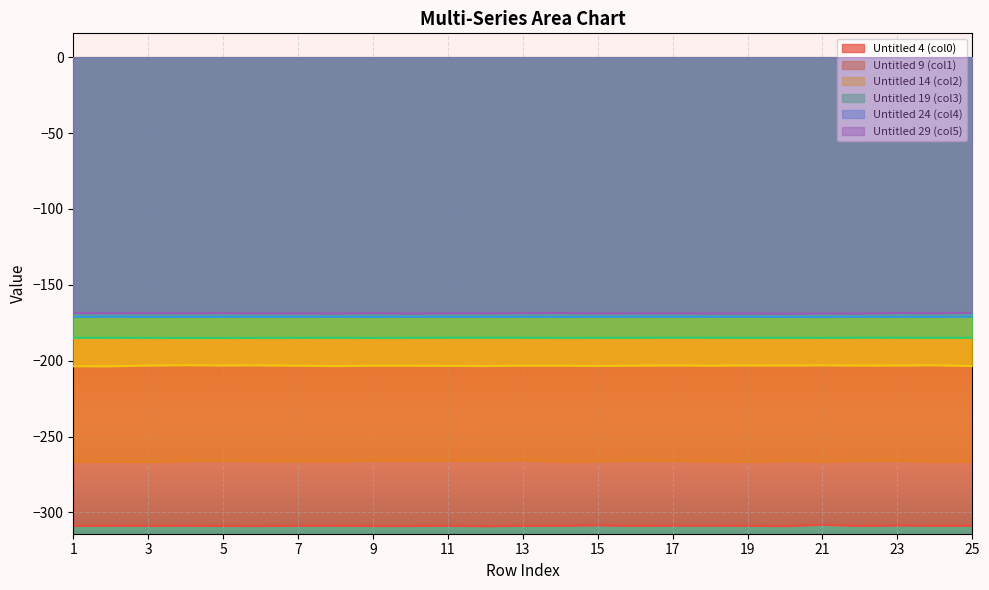

In Untitled 19 (col3), how many points are lower than both neighbors (excluding endpoints)?

5